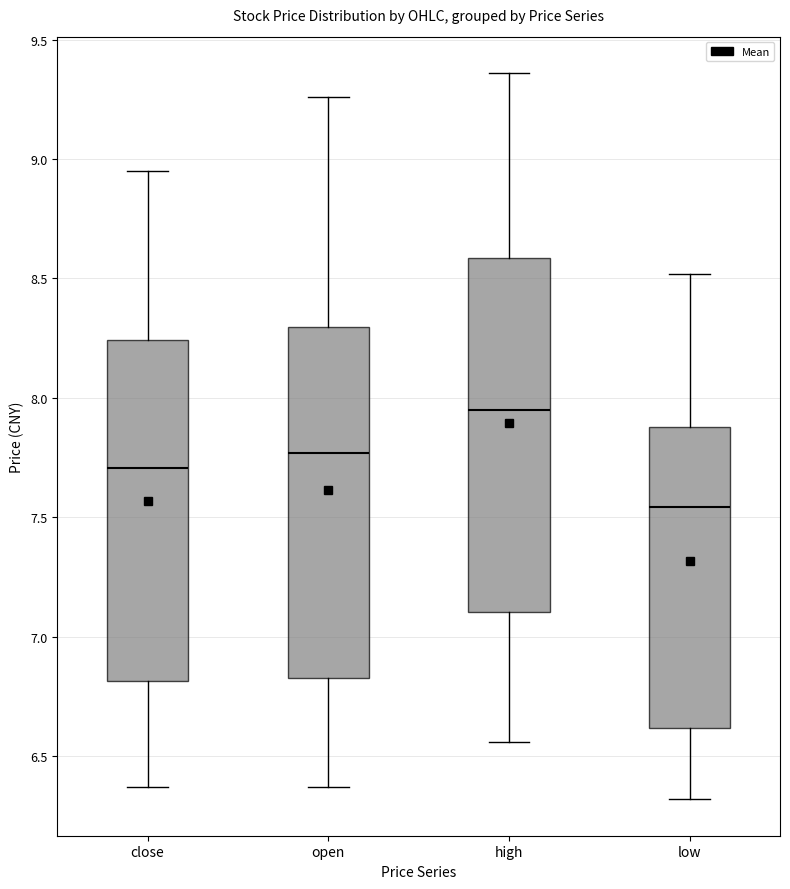

Reading left to right, transcribe this box plot: for each box, give where its median line is, the range the box spans, and where its two whiskers end, as read against the y-axis. The values are not printed on the chart, so give them approximately, as read against the axis.

close: median 7.70, box 6.80 to 8.25, whiskers 6.35 to 8.95
open: median 7.75, box 6.85 to 8.30, whiskers 6.35 to 9.25
high: median 7.95, box 7.10 to 8.60, whiskers 6.55 to 9.35
low: median 7.55, box 6.60 to 7.90, whiskers 6.30 to 8.50